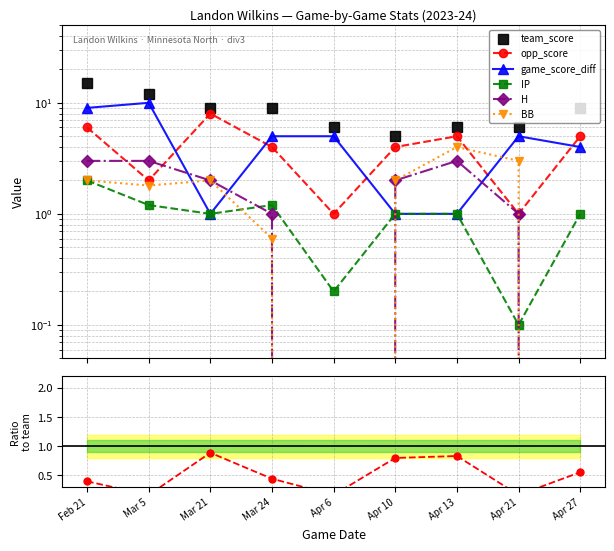

At which category is the sum across all series the highest?

Feb 21